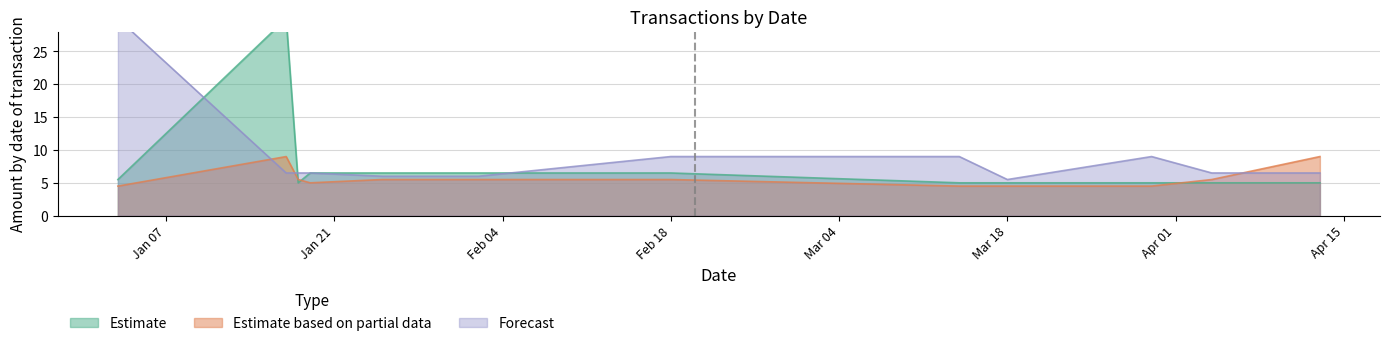

True or false: Estimate based on partial data has a value of 5.5 at Feb 18.

True